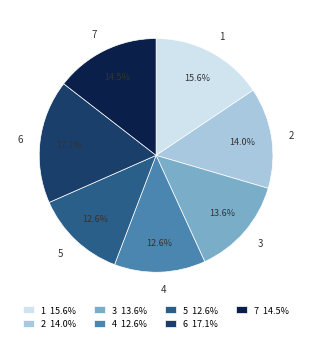

To the nearest percent, what portion does 4 represent?

13%